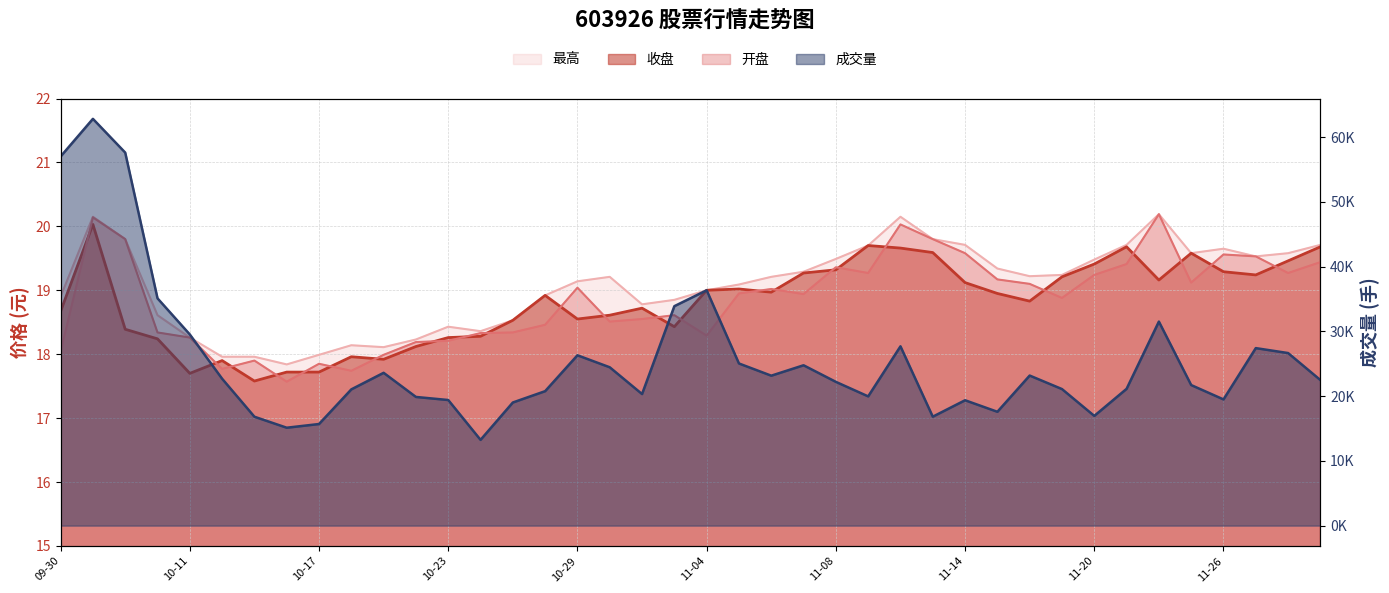

What is the minimum value for 开盘?

17.6